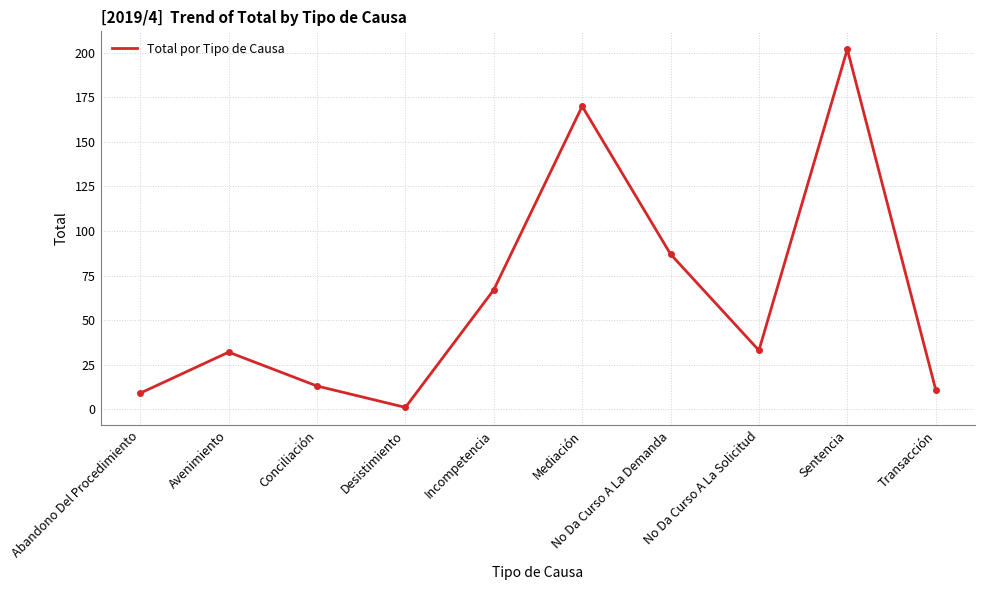

The value at Mediación is 170. True or false?

True